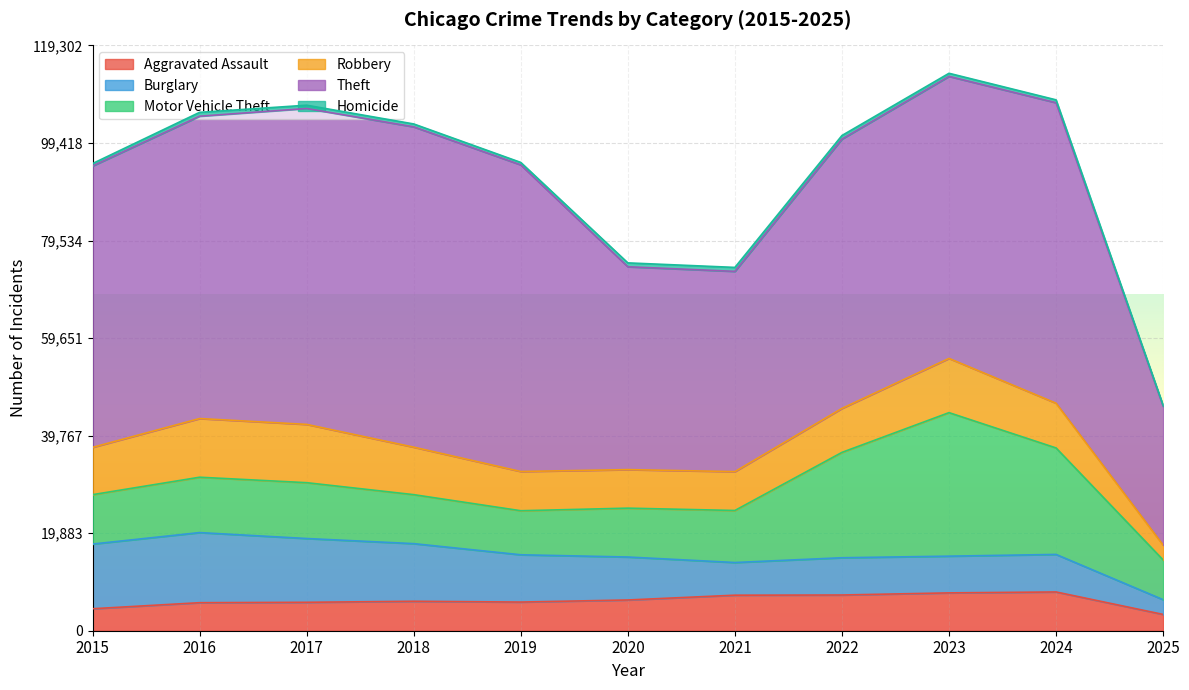

Where is the first local maximum for Theft?

2018